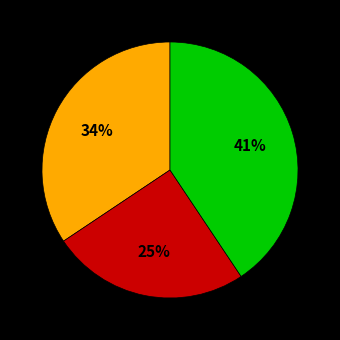

Does any single category account for the majority?

No